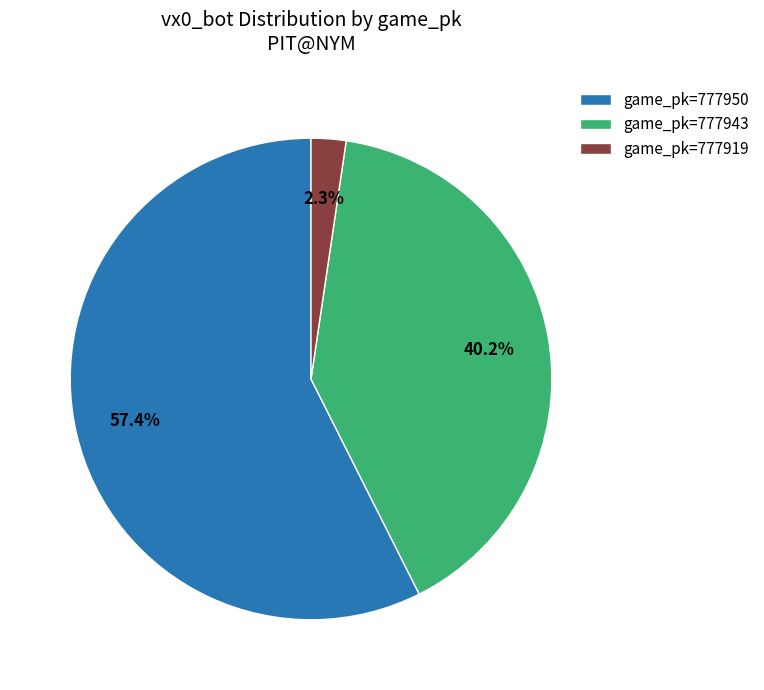

Do game_pk=777943 and game_pk=777950 together represent more than half of the pie?

Yes